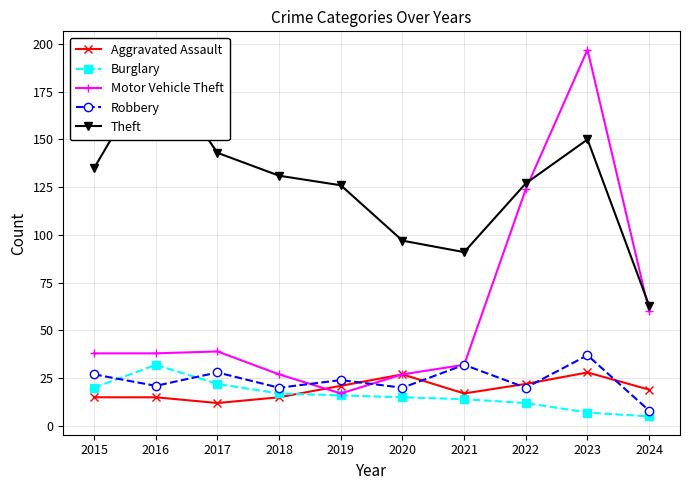

After their last crossing, which series has the higher values: Robbery or Motor Vehicle Theft?

Motor Vehicle Theft